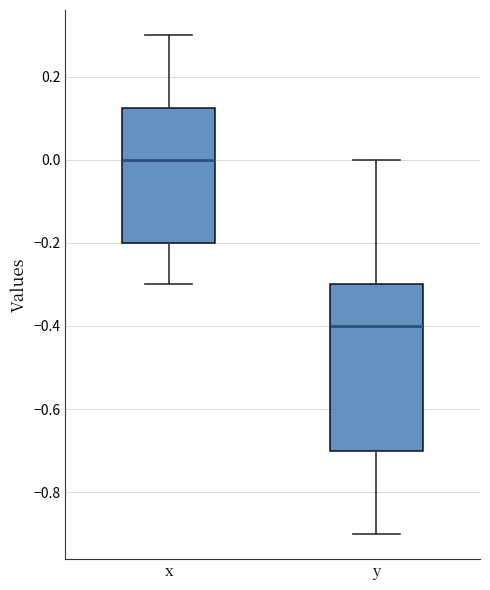

Which box has the highest median line?

x